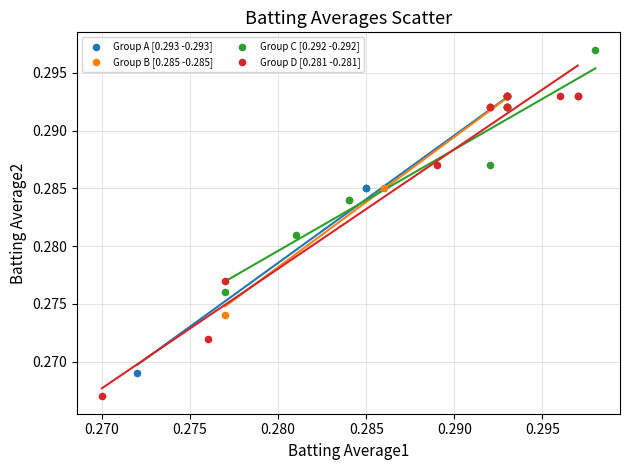

Which series has the largest Y range (max minus min)?

Group D [0.281 -0.281]